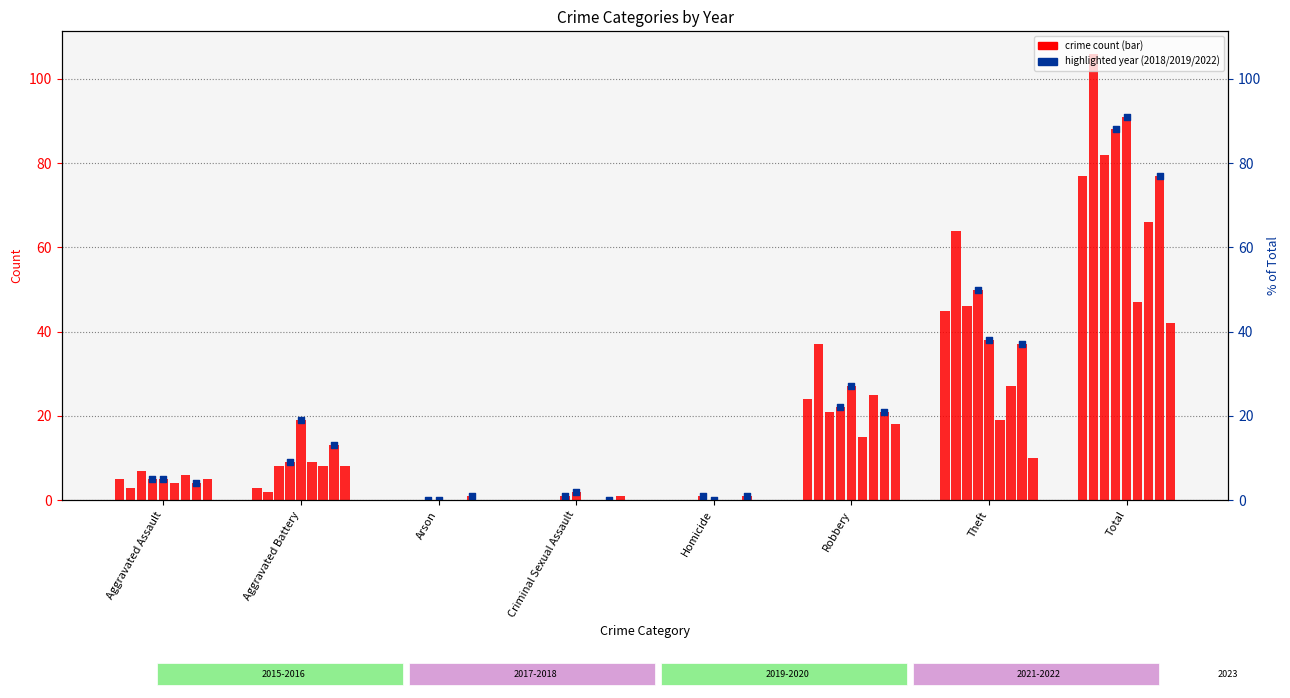

What is the ratio of the value at Aggravated Assault to the value at Criminal Sexual Assault?

5.0